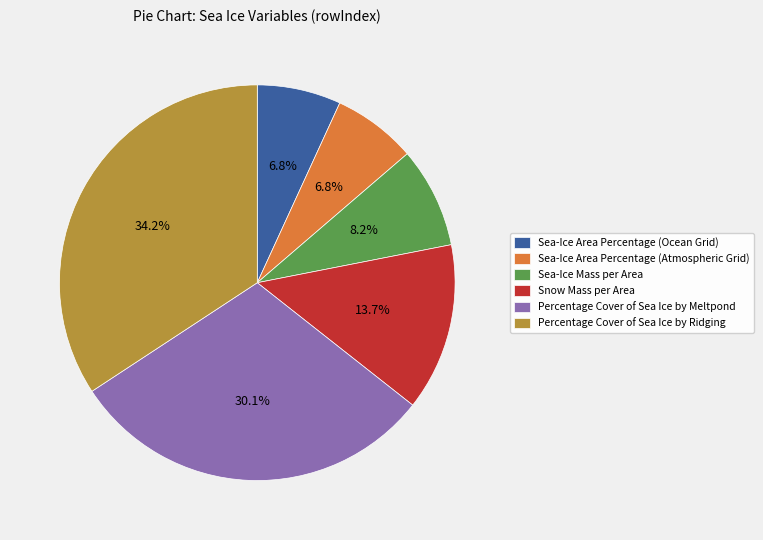

Does Snow Mass per Area represent more than half of the total?

No